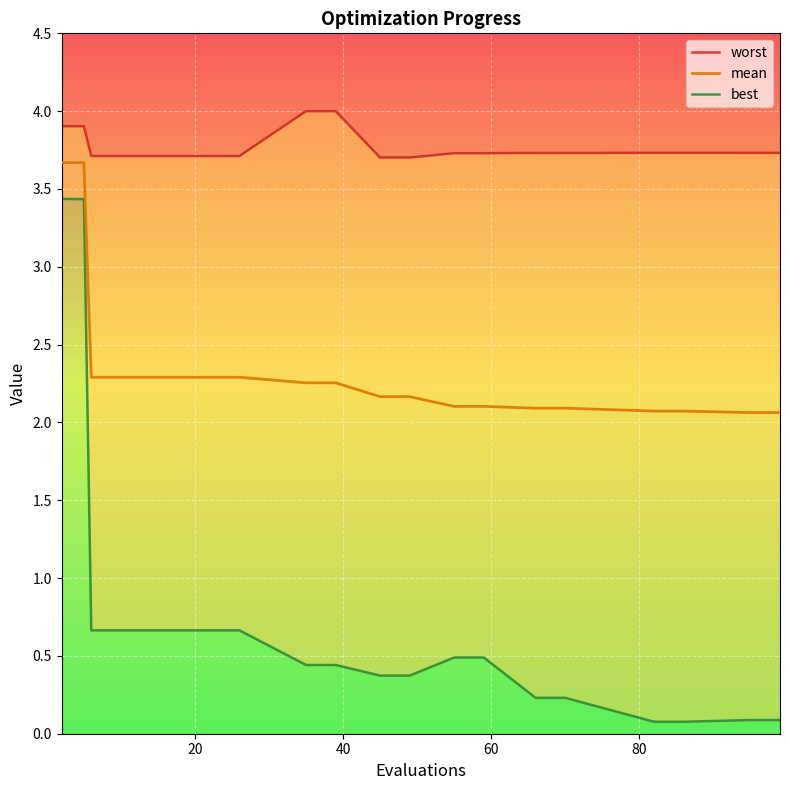

True or false: mean and worst intersect in this chart.

False